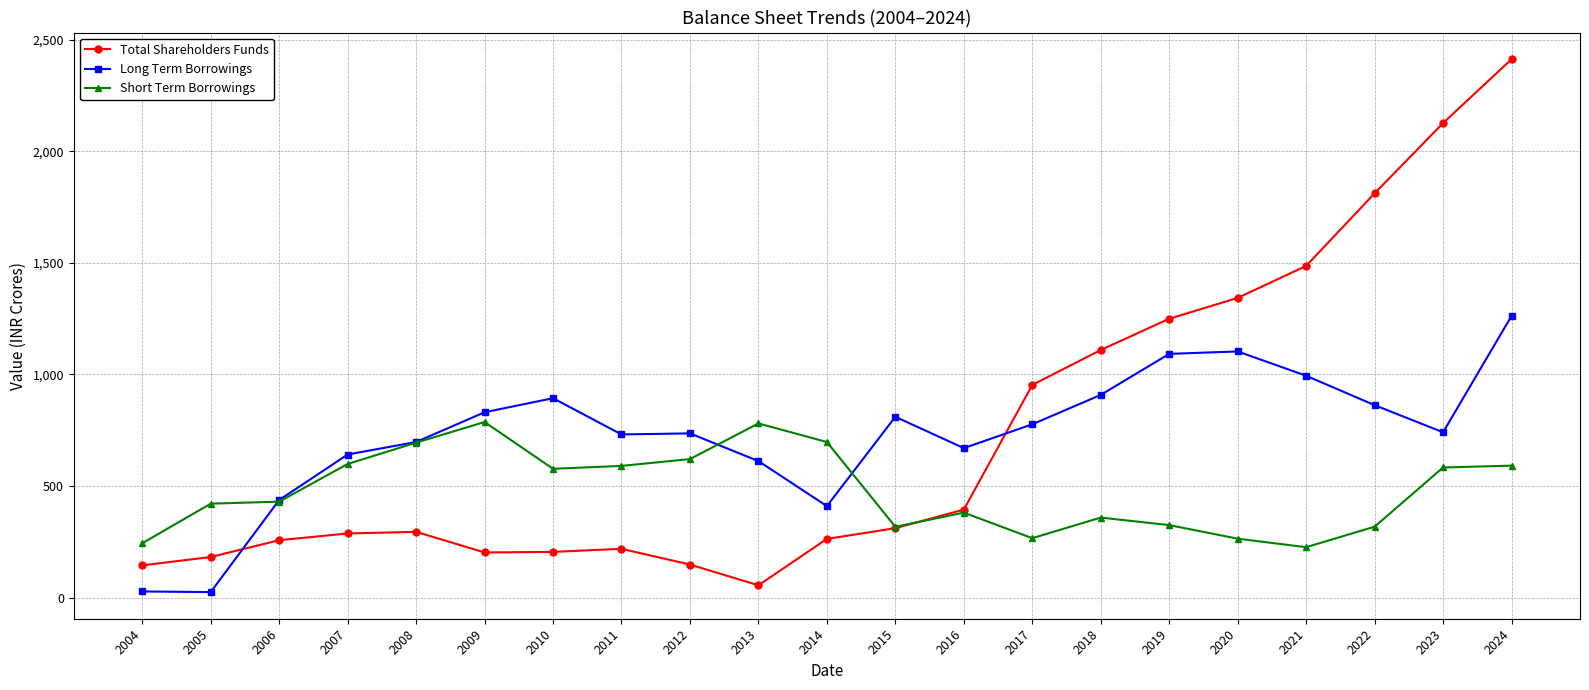

Where do Long Term Borrowings and Total Shareholders Funds first cross each other?

2005 and 2006